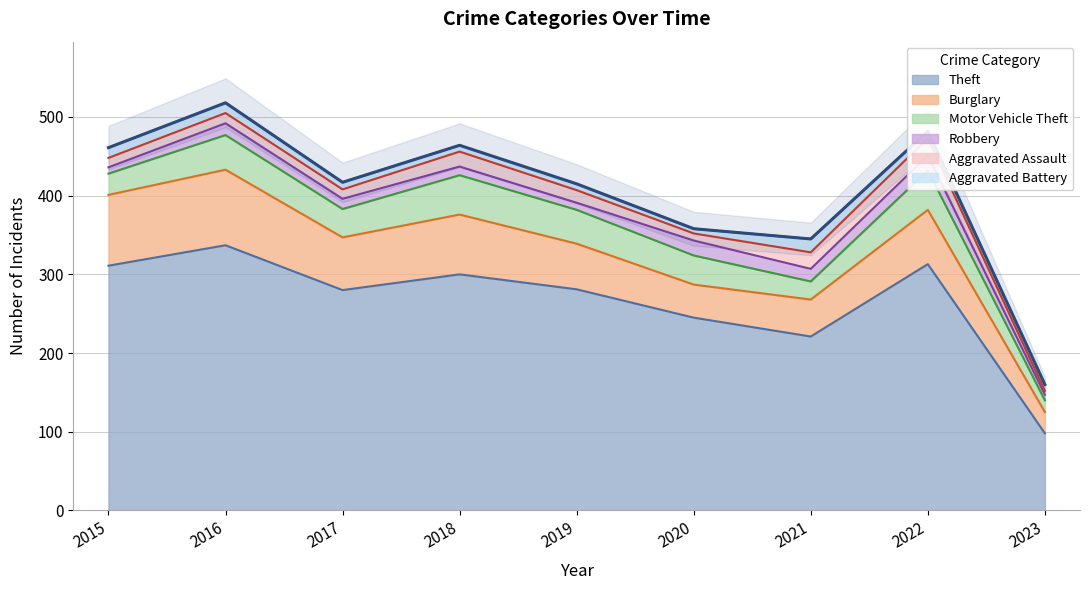

List the series in order of their peak value, lowest first.

Aggravated Battery, Robbery, Aggravated Assault, Motor Vehicle Theft, Burglary, Theft